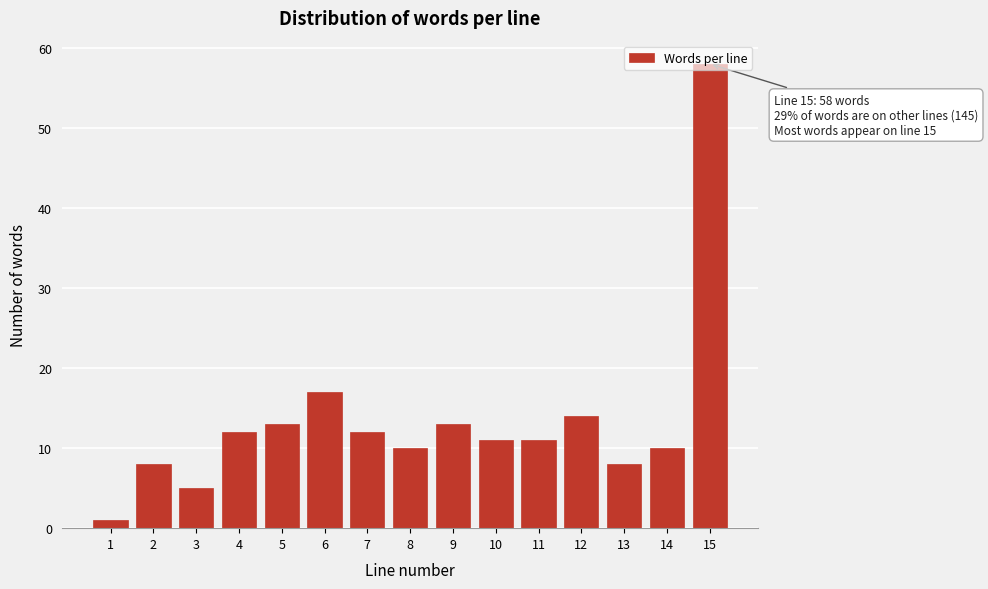

Which category has the highest value across all series?

15